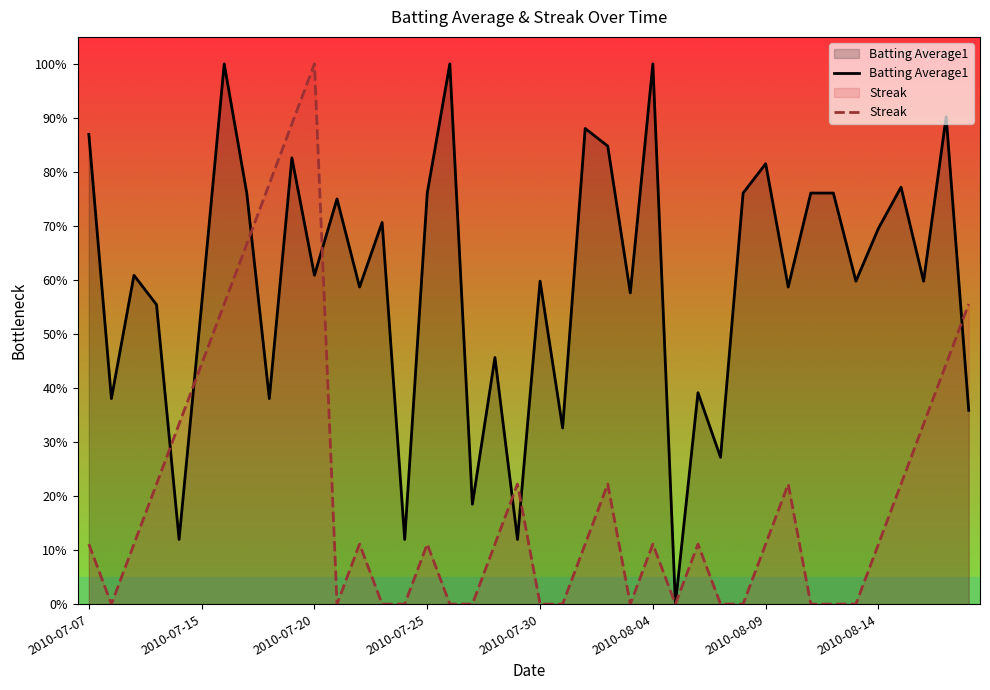

What is the maximum value for Batting Average1?

1.0